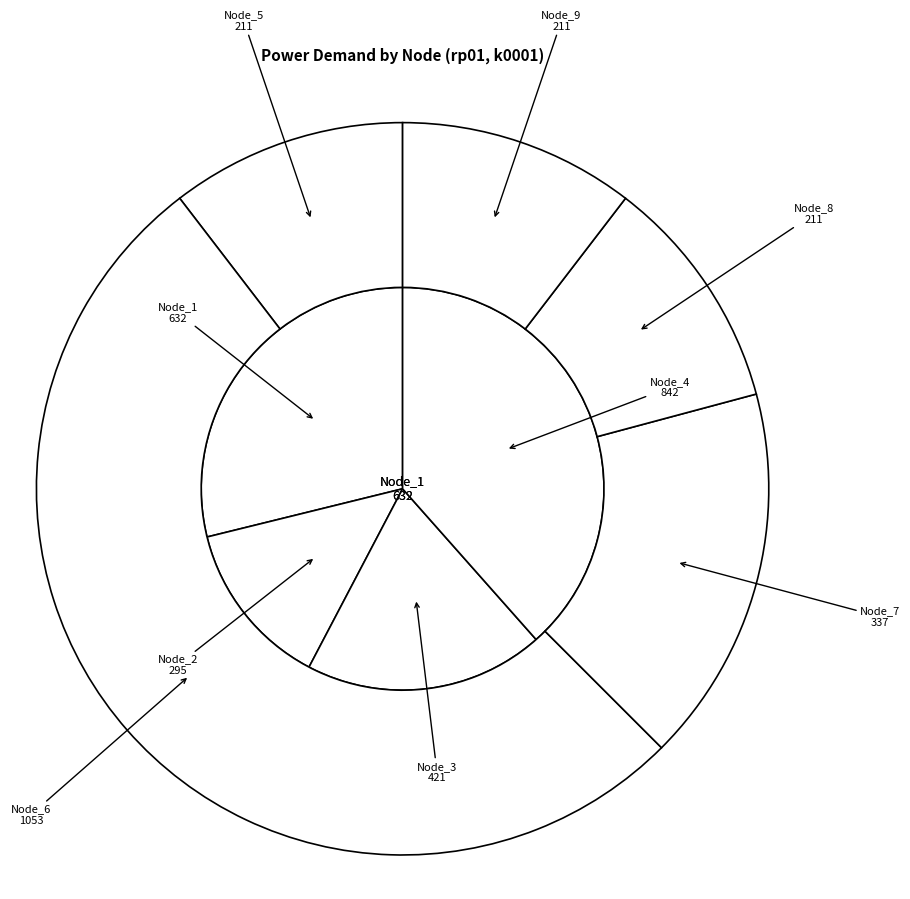

Is there any slice that represents more than half of the pie?

No